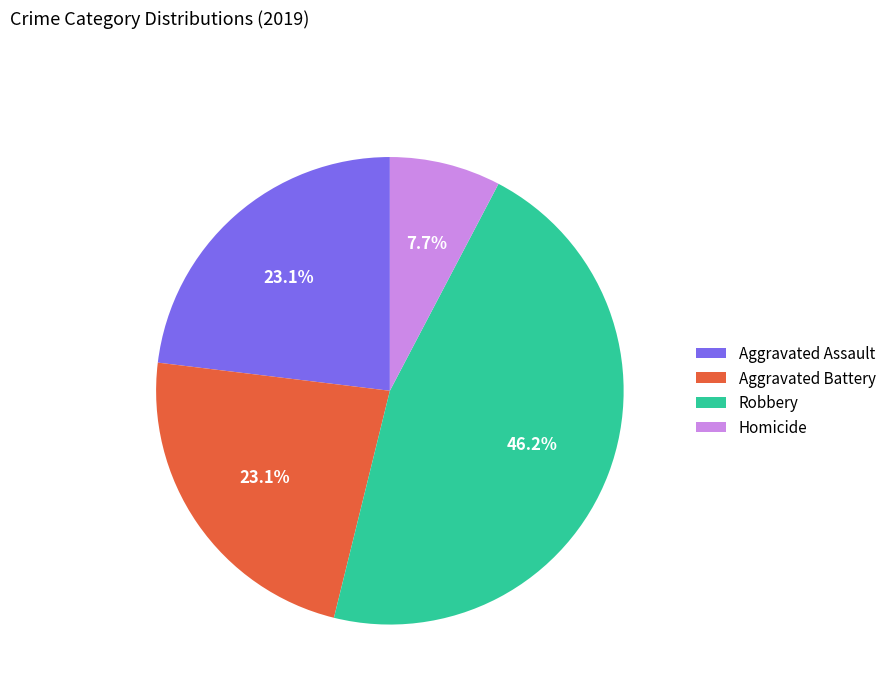

Which has a higher value, Aggravated Battery or Homicide?

Aggravated Battery